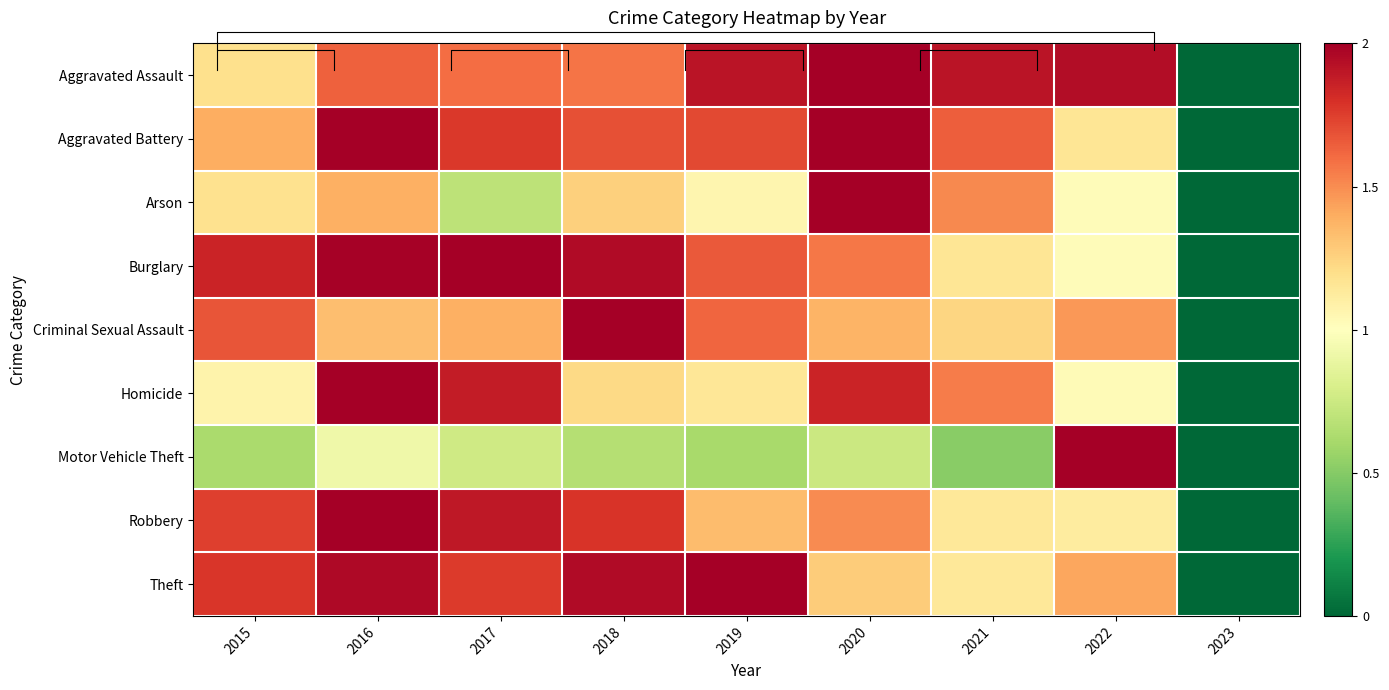

Which category has the highest value in the Arson series?

2020